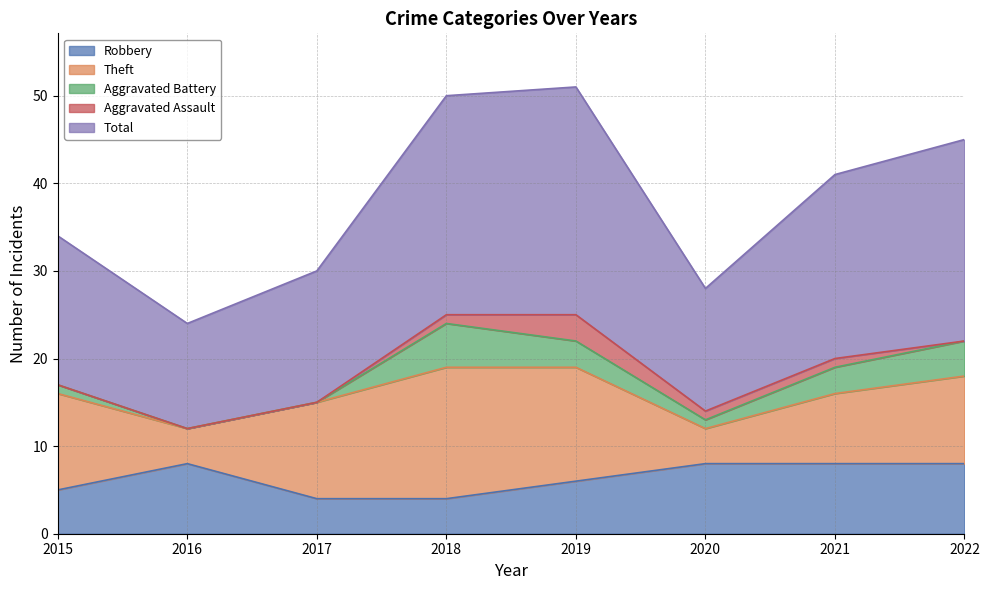

True or false: Total and Theft cross at least once.

False